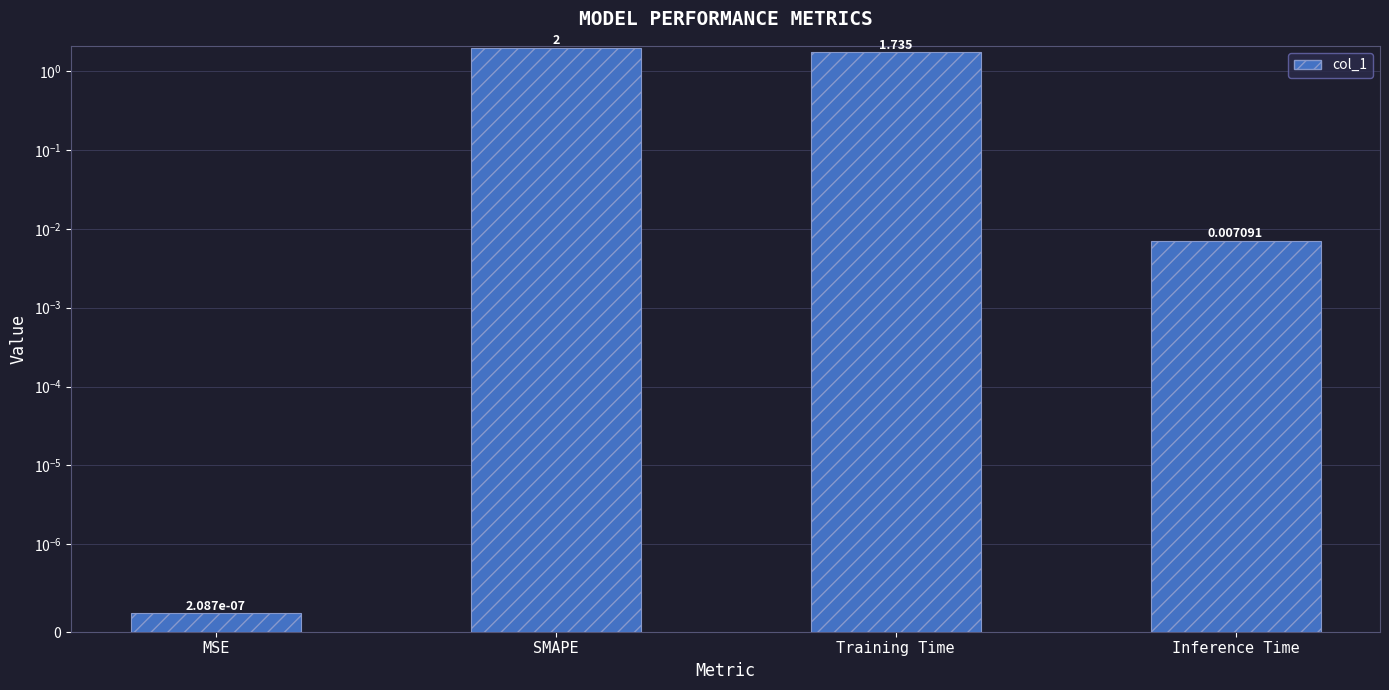

Reading left to right, what are all the values shown in this chart?

0.0	2.0	1.7	0.0